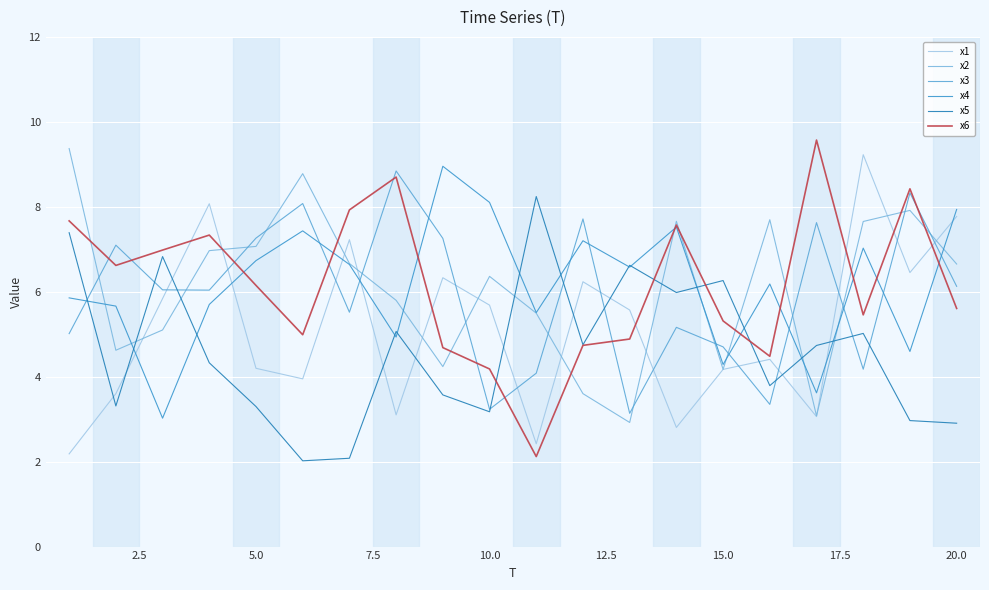

How many lines are shown in the chart?

6